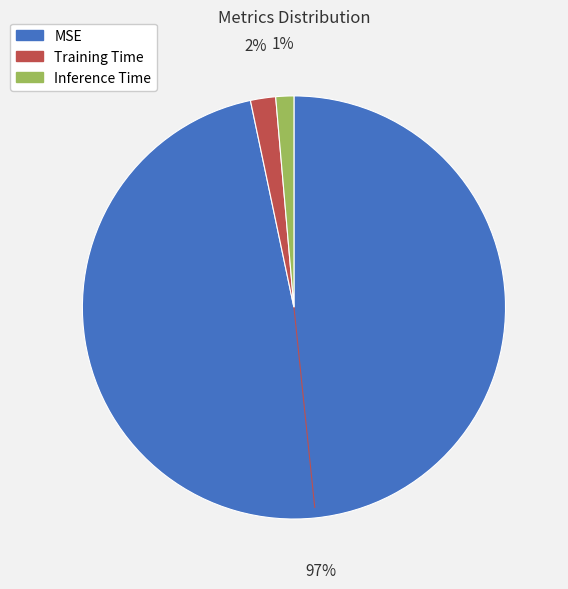

What is the smallest slice in the pie chart?

Inference Time